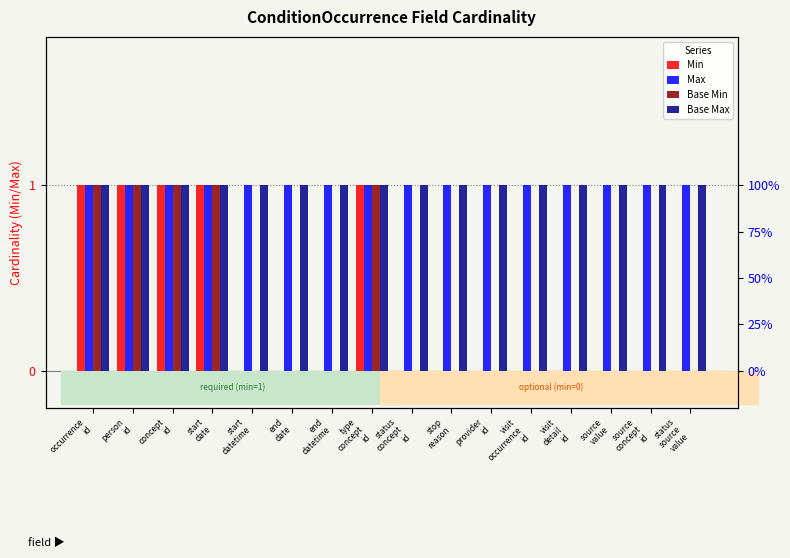

At which category does the chart reach its minimum across all series?

start
datetime